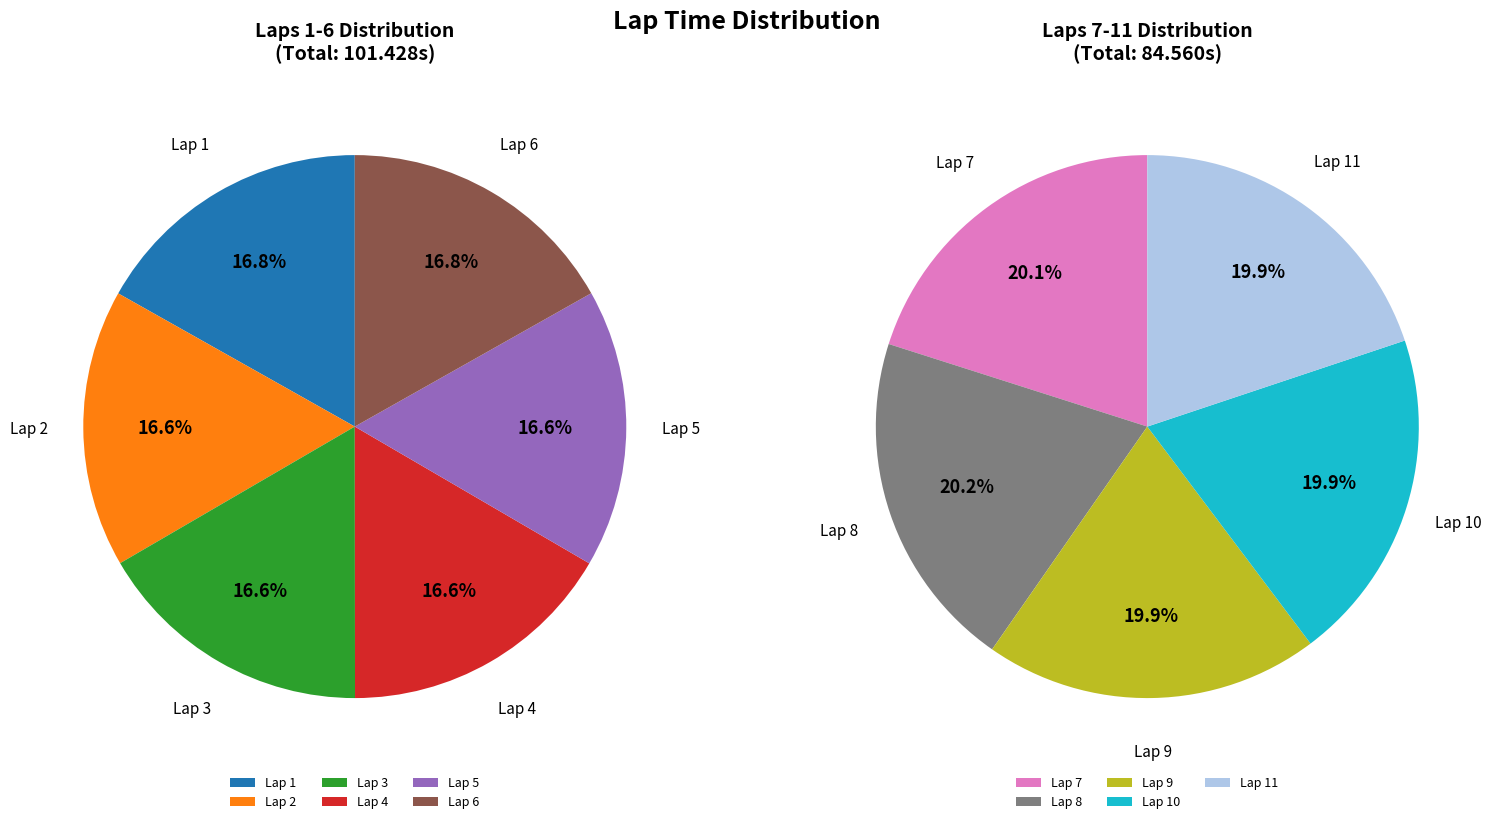

Between Lap 3 and Lap 1, which is larger?

Lap 1